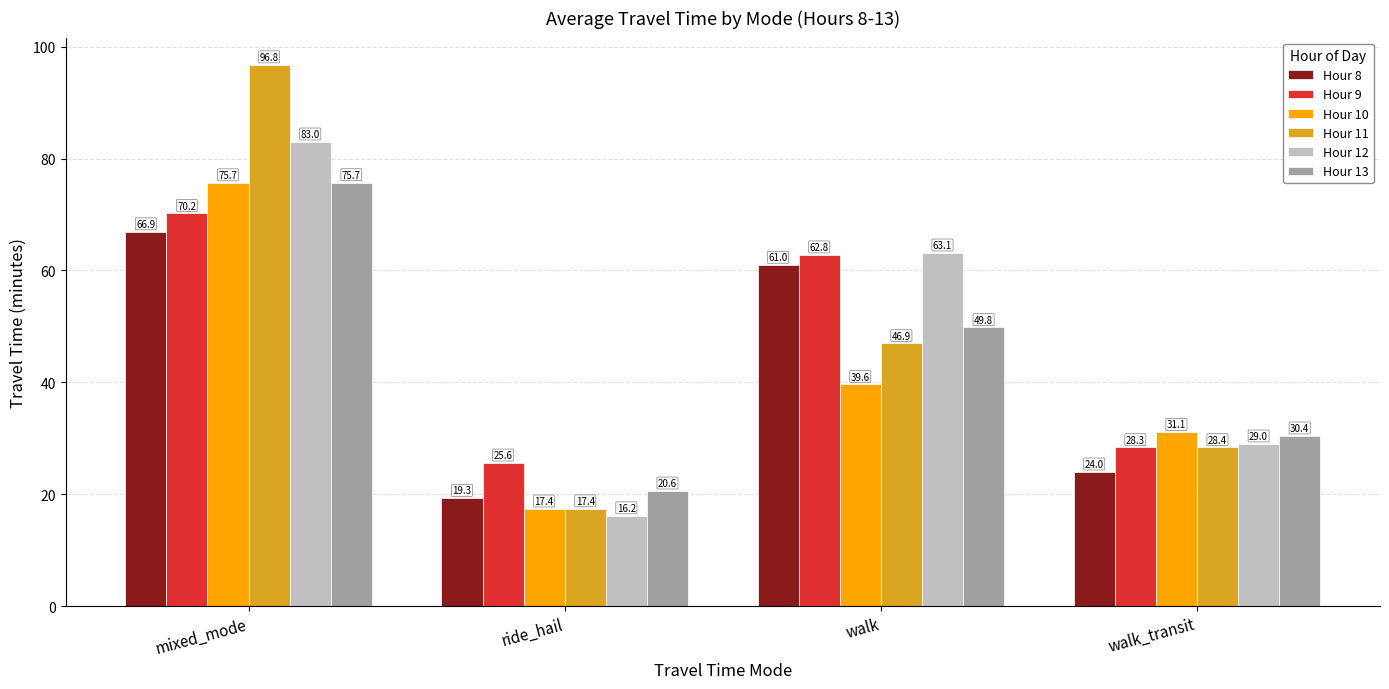

What is the spread (max minus min) of values at walk?

23.5